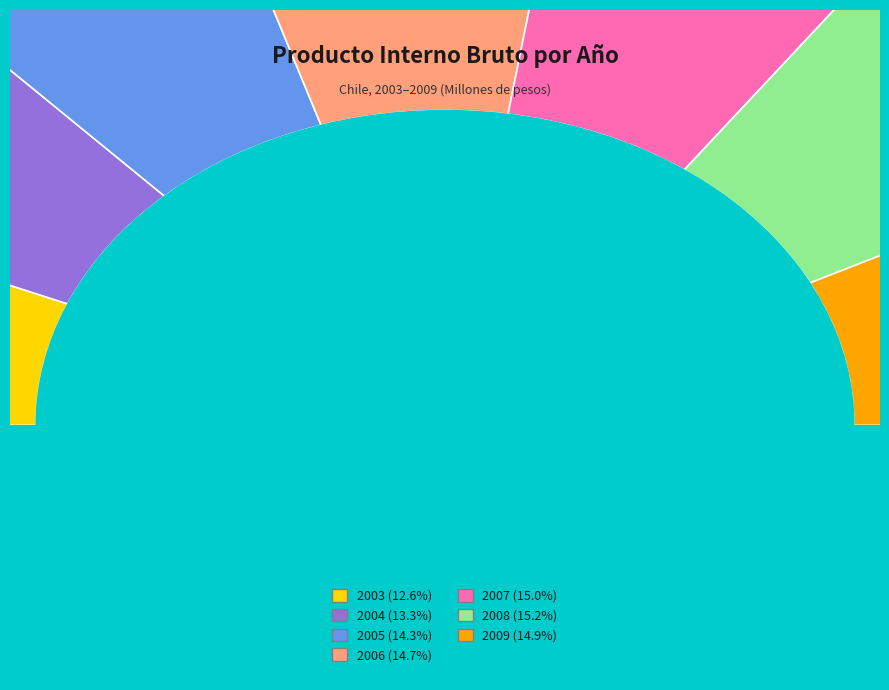

Which slice is the smallest?

2003